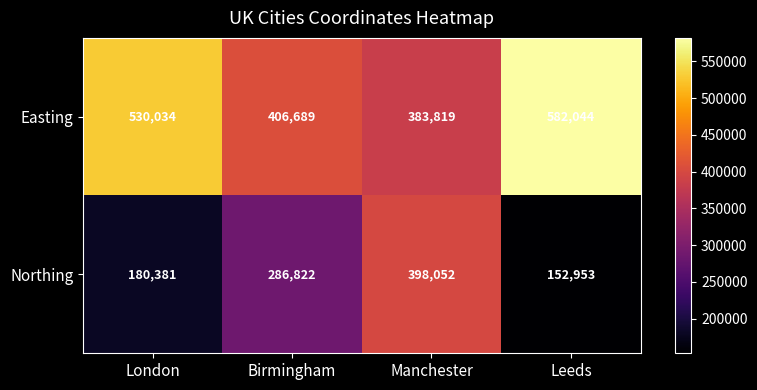

What is the difference between the maximum and second lowest values in the Easting series?

175355